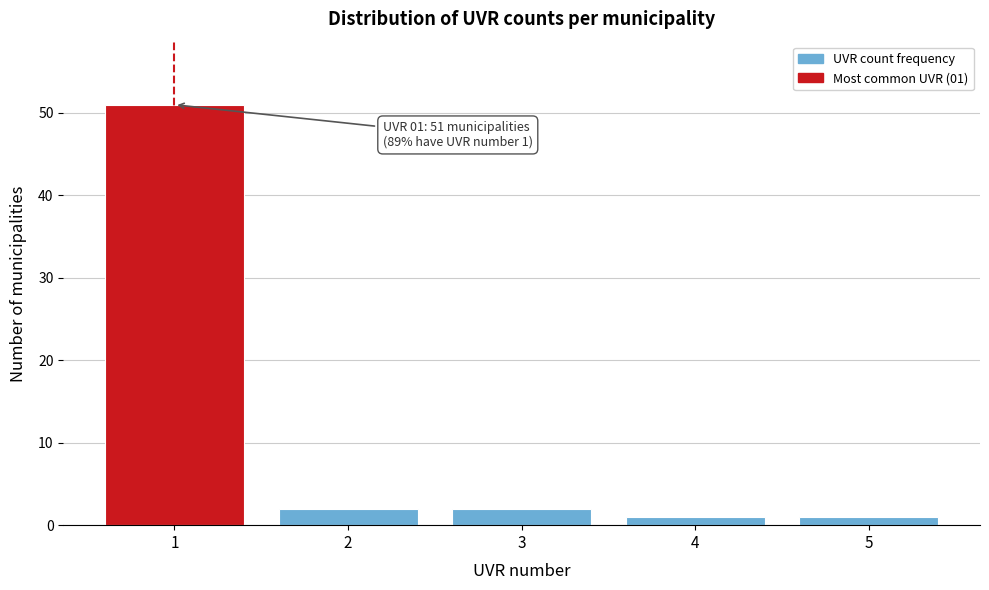

Reading right to left, list all the values displayed in this chart.

1	1	2	2	51